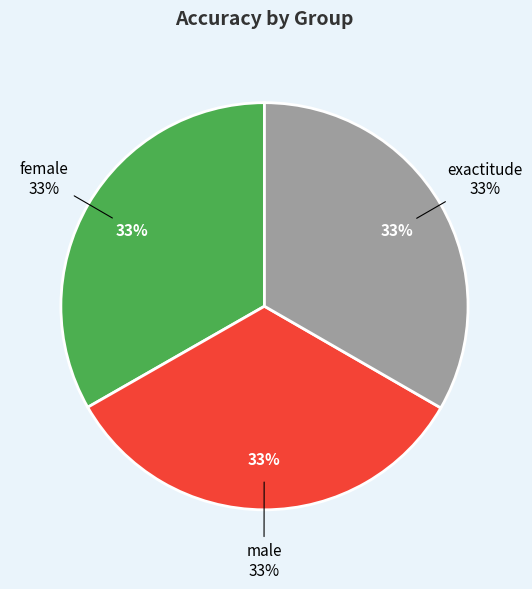

Does any single category account for the majority?

No